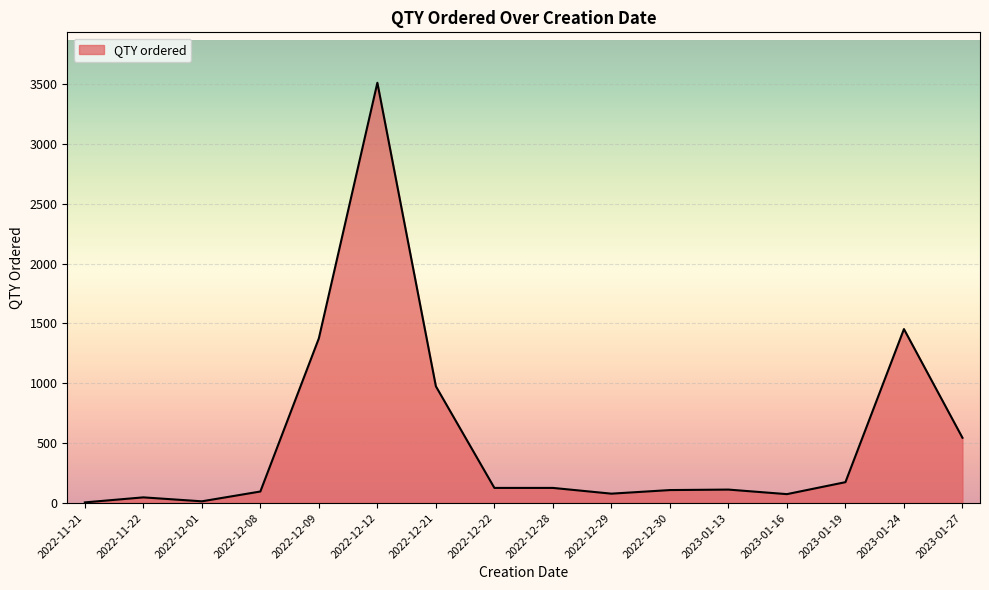

How many lines are shown in the chart?

1